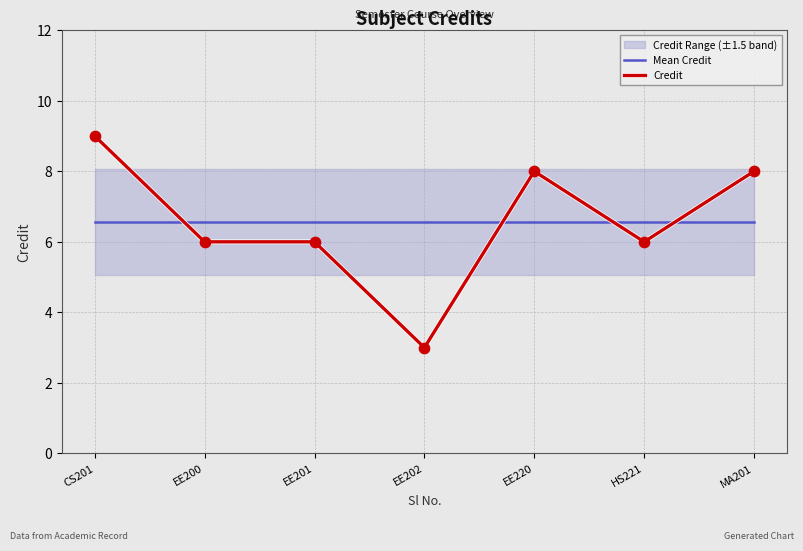

The Credit series shows 4.2 at EE201. True or false?

False